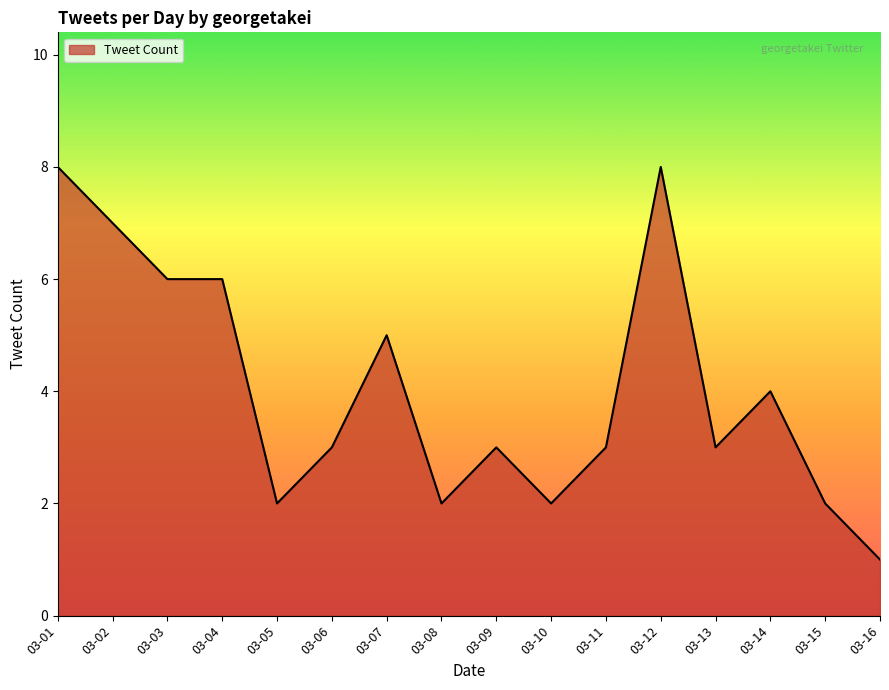

What is the difference between the maximum and minimum values?

7